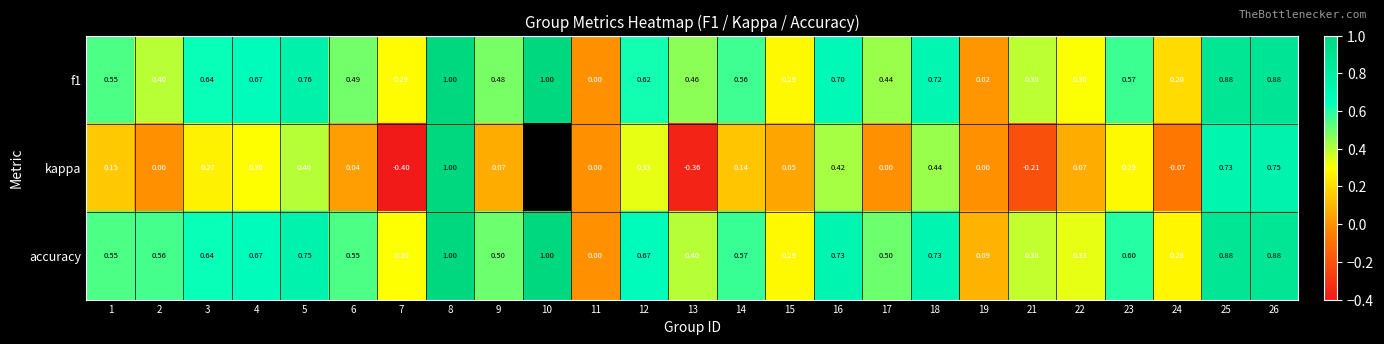

At which category is the sum across all series the highest?

8